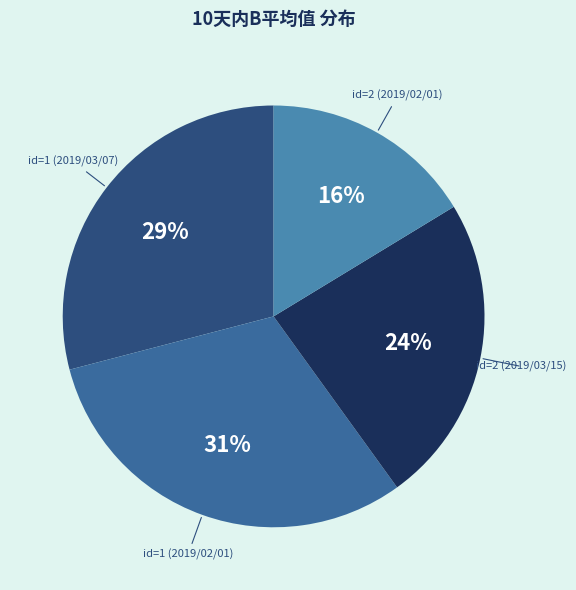

To the nearest percent, what is the combined percentage of id=2 (2019/03/15) and id=2 (2019/02/01)?

40%